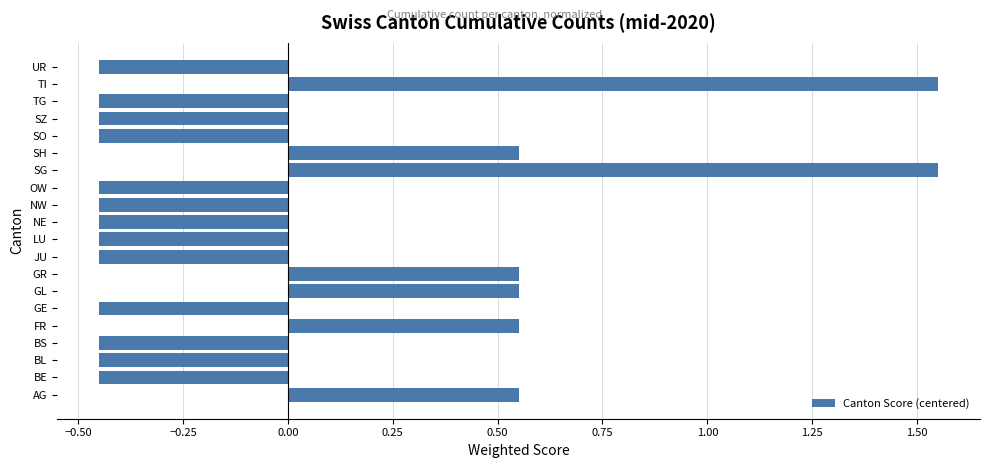

Are the bars horizontal?

Yes